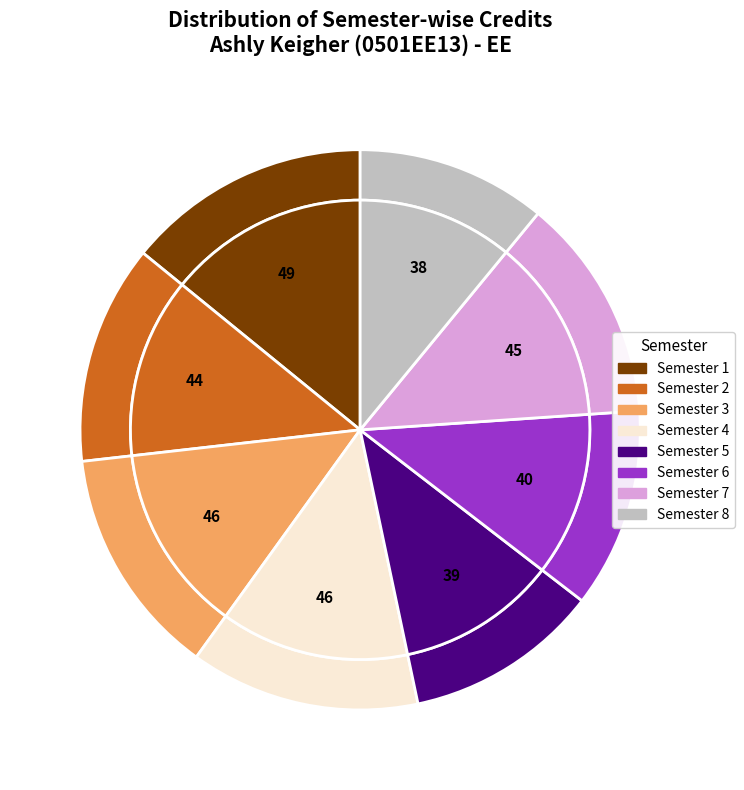

Is it true that Semester 6 is 12% of the pie?

True